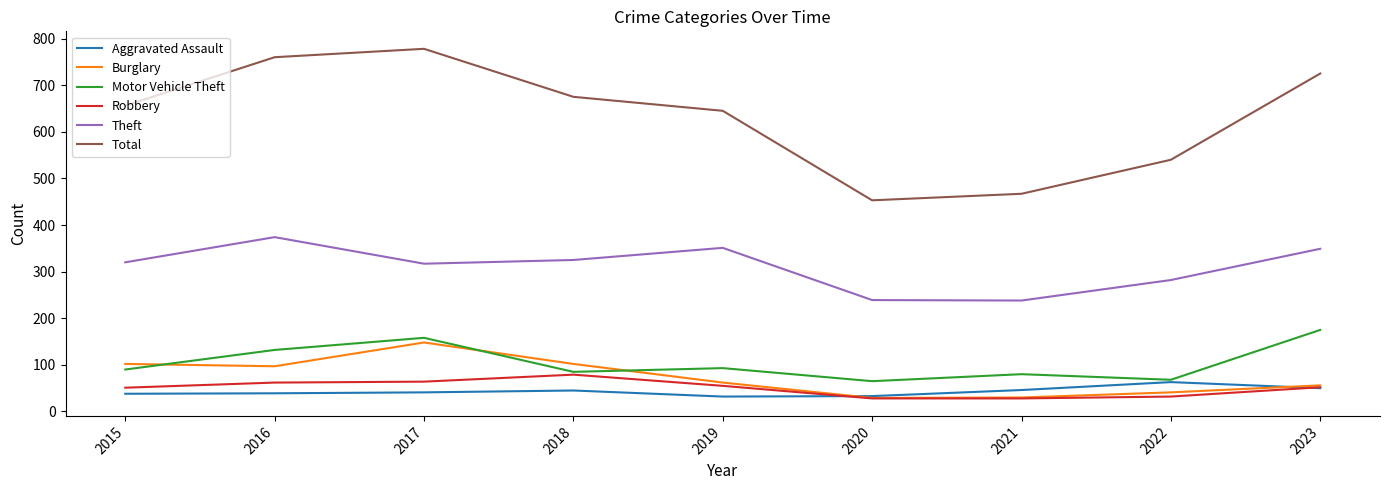

What is the difference between the Motor Vehicle Theft values at 2017 and 2015?

68